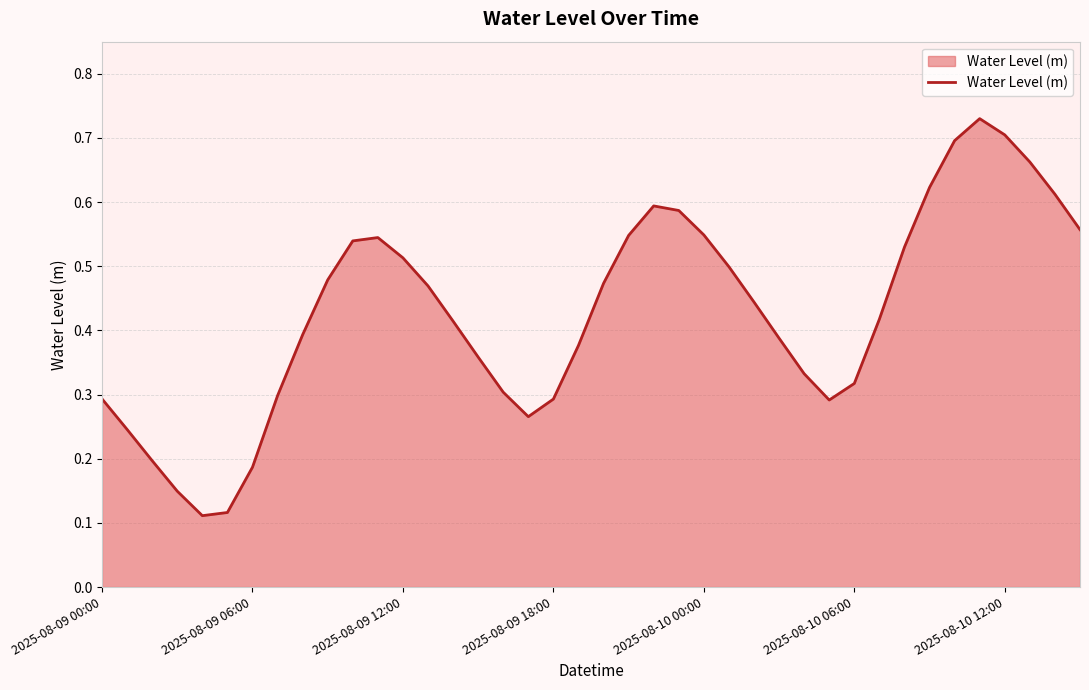

What is the sum of all values?

17.1